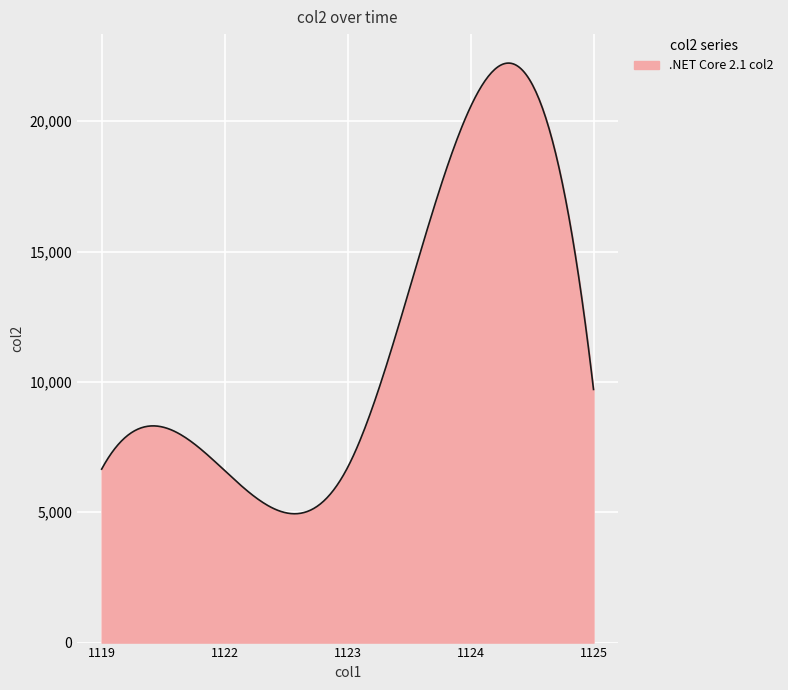

What is the minimum value shown in the chart?

4942.6